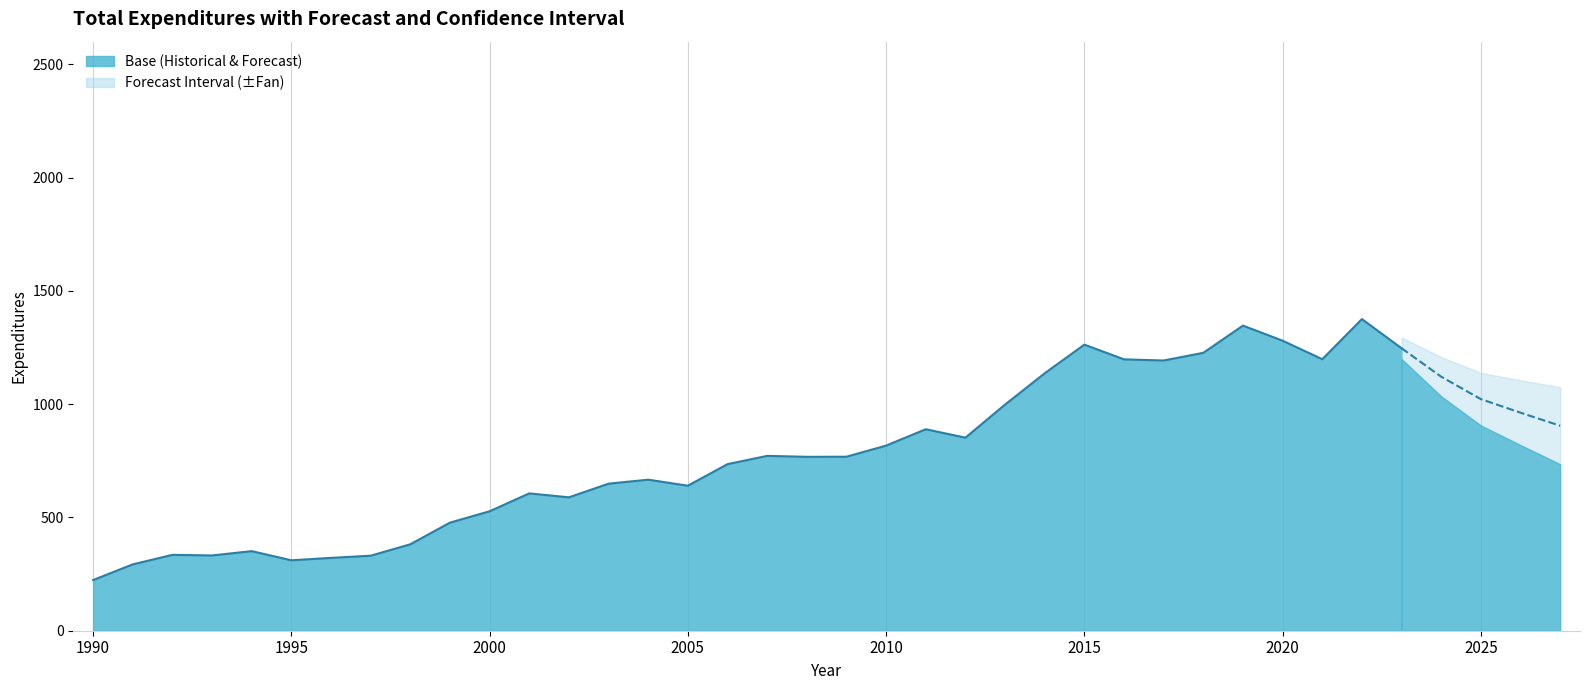

What is the difference between the maximum and minimum values in the Fan Size series?

170.0